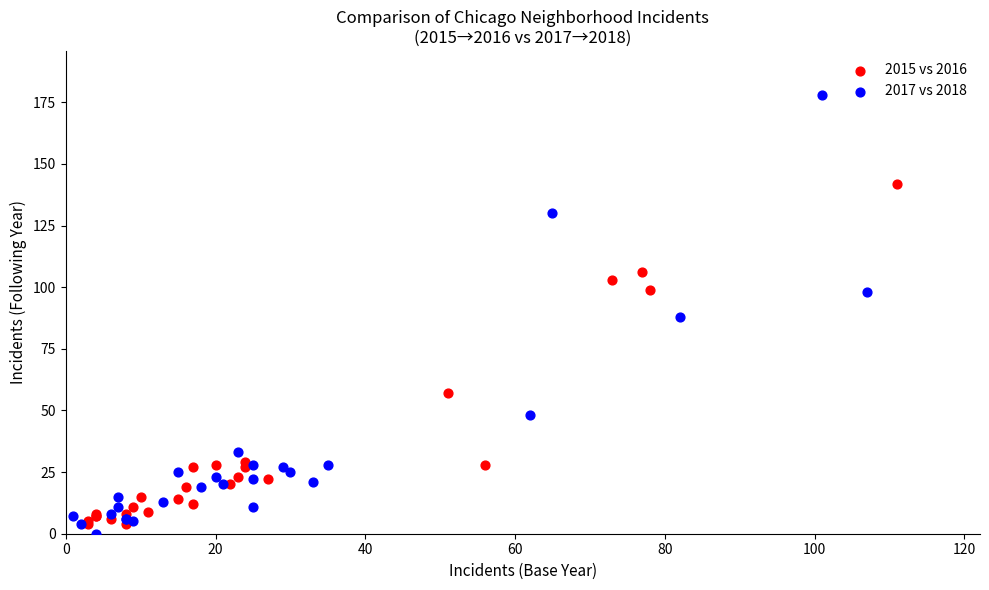

Which series has the largest Y range (max minus min)?

2017 vs 2018